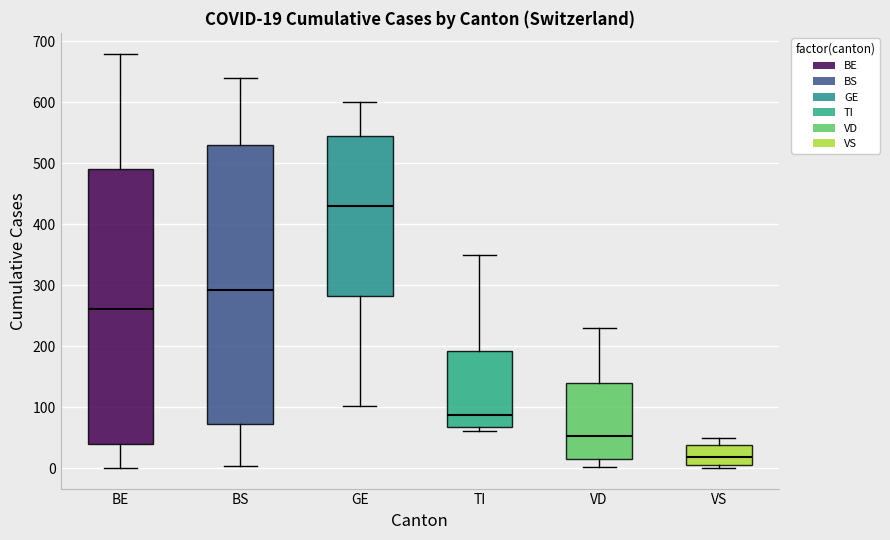

Which box's median line is the highest?

GE